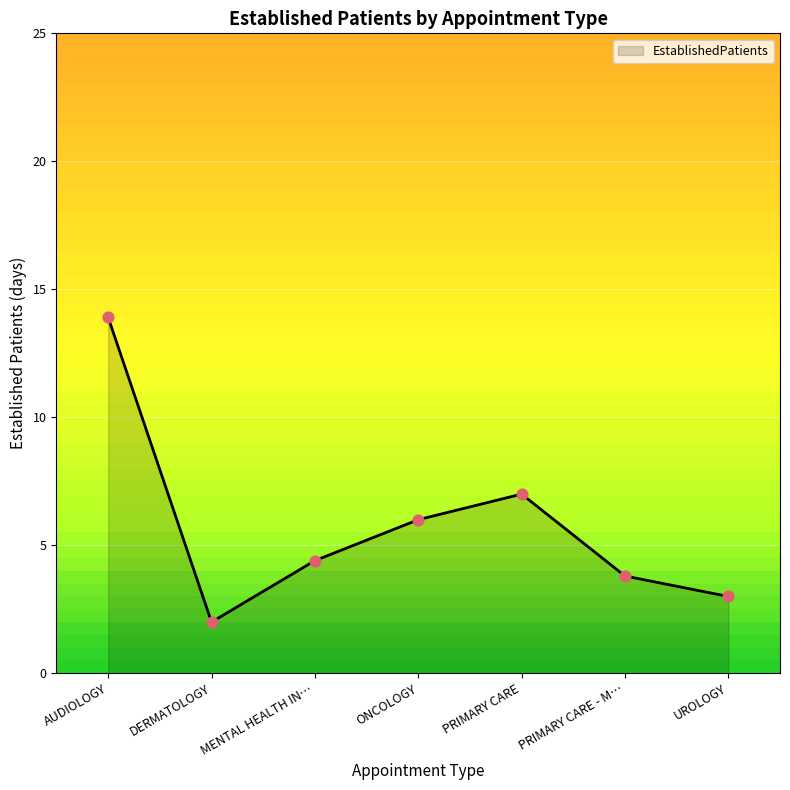

What is the change in value from ONCOLOGY to PRIMARY CARE?

+1.0